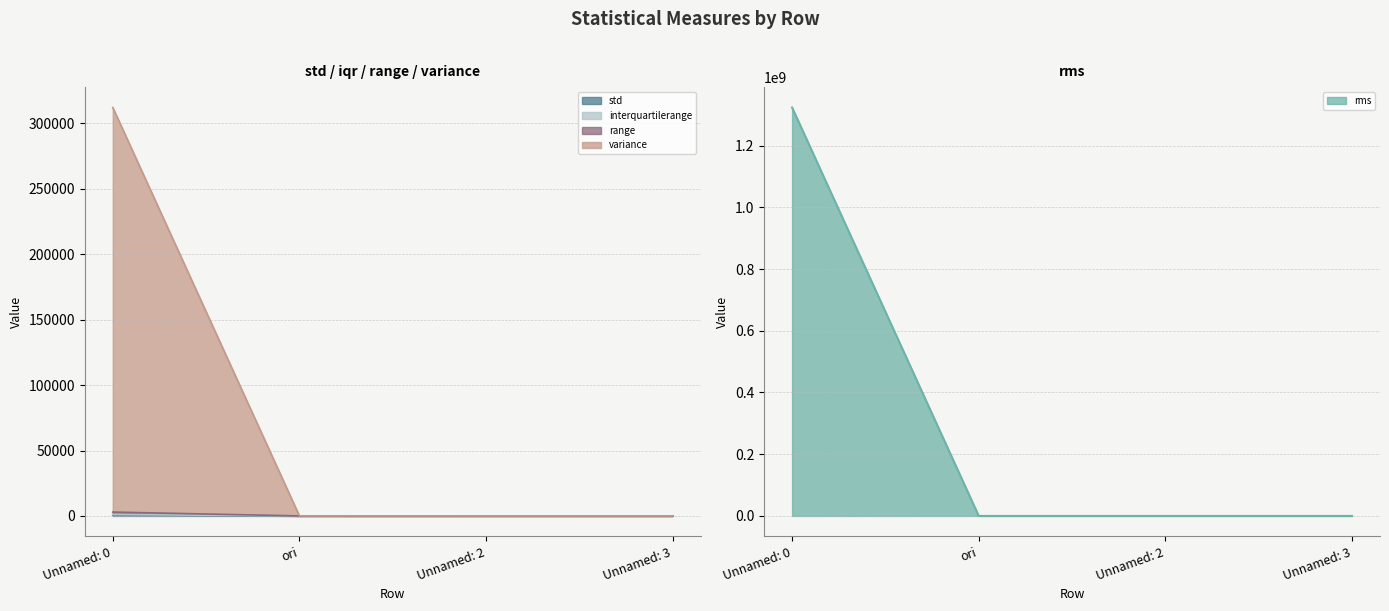

Is the value of rms at Unnamed: 3 greater than the value of range at Unnamed: 0?

No